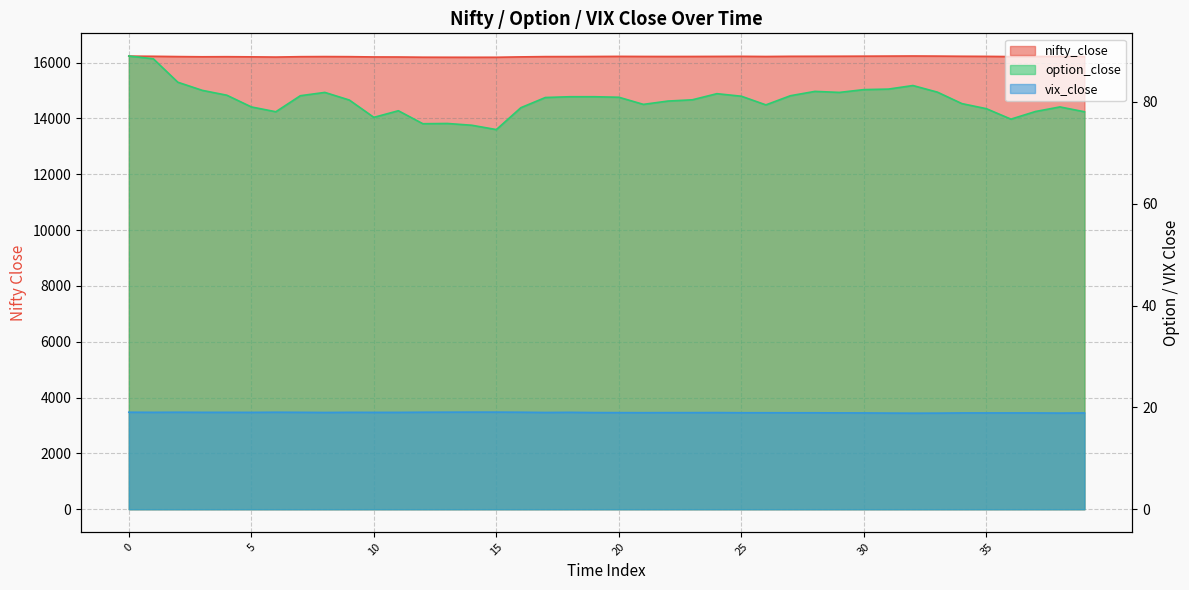

What is the difference between the second highest and second lowest values in the nifty_close series?

42.0